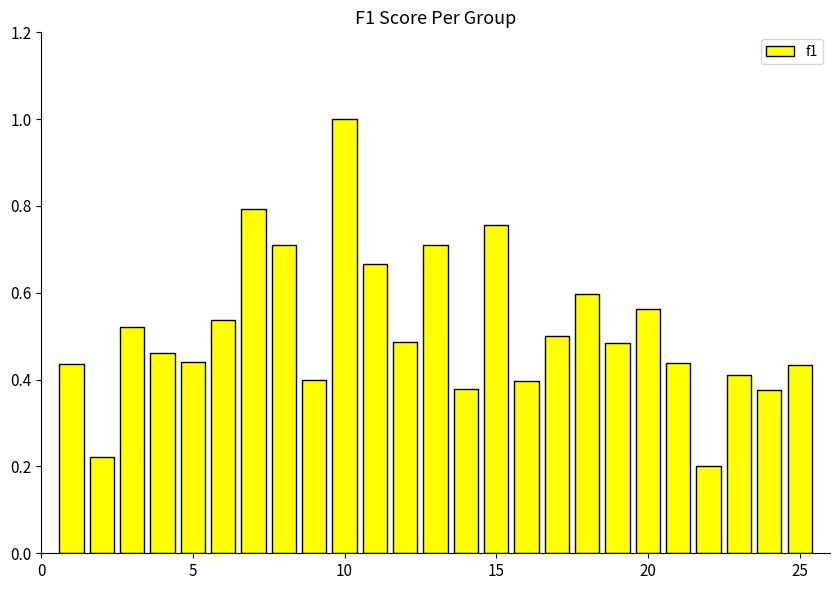

What is the greatest value displayed?

1.0